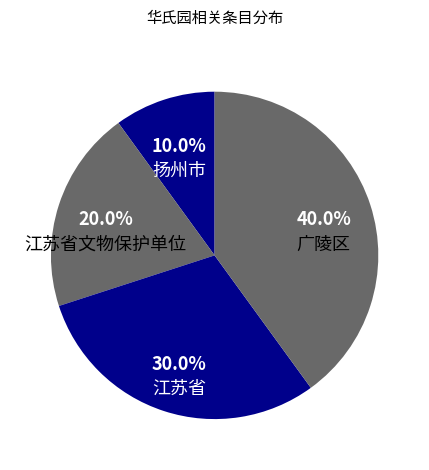

Do 江苏省 and 扬州市 together represent more than half of the pie?

No